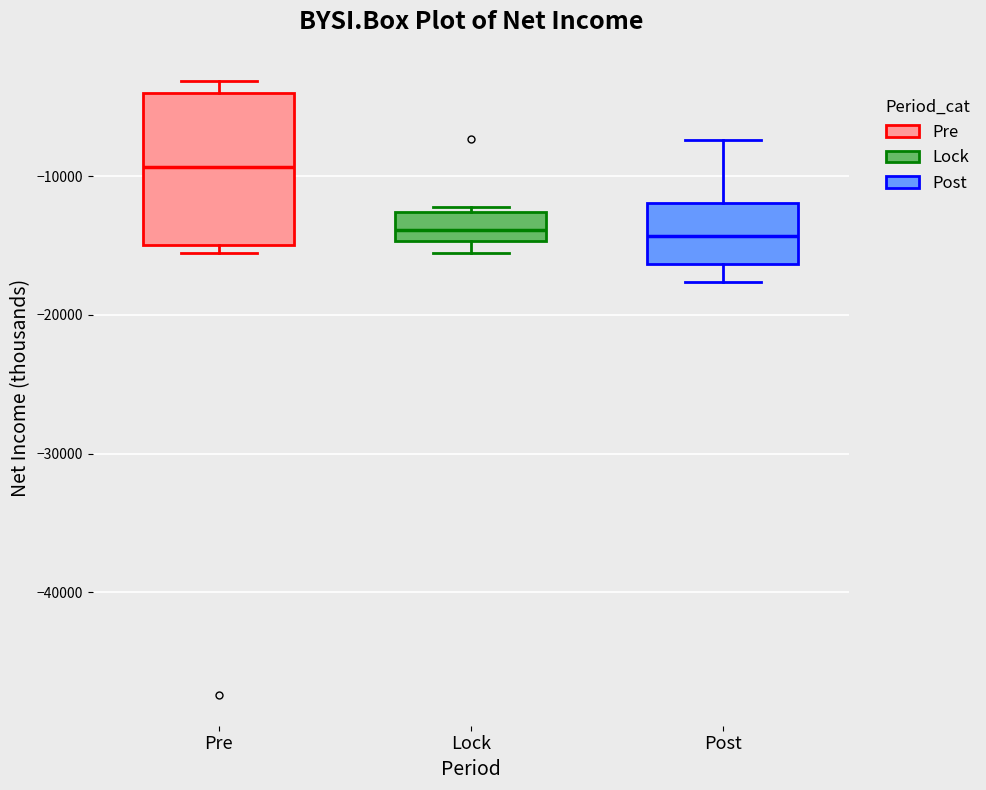

Which box's median line is the highest?

Pre